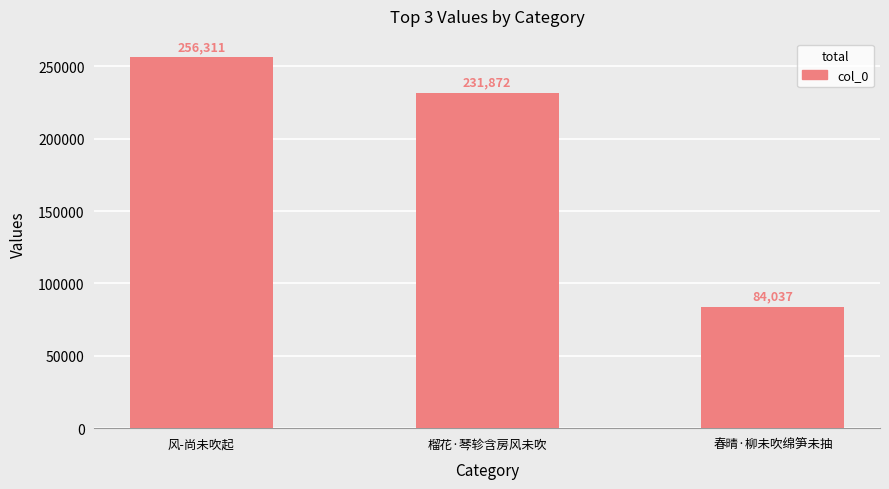

True or false: the data shows 97118 at 榴花·琴轸含房风未吹.

False